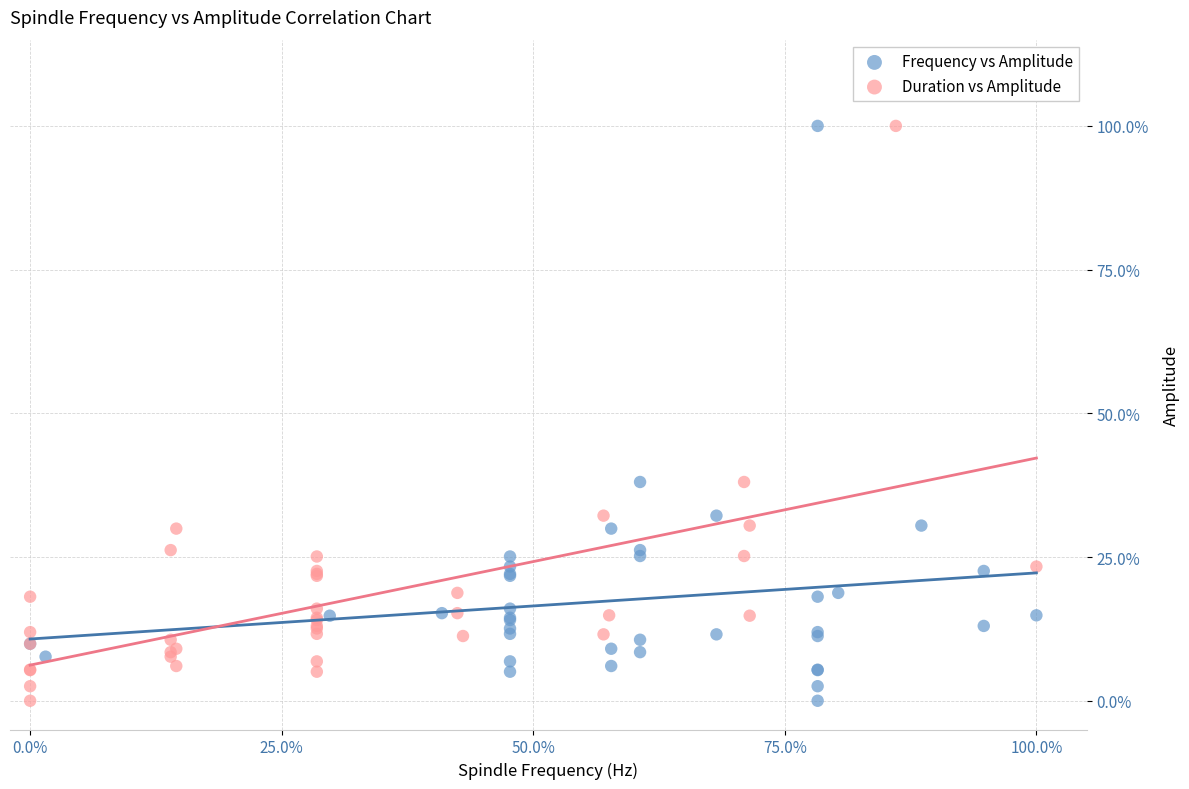

What are all the series names shown in the legend?

Frequency vs Amplitude, Duration vs Amplitude